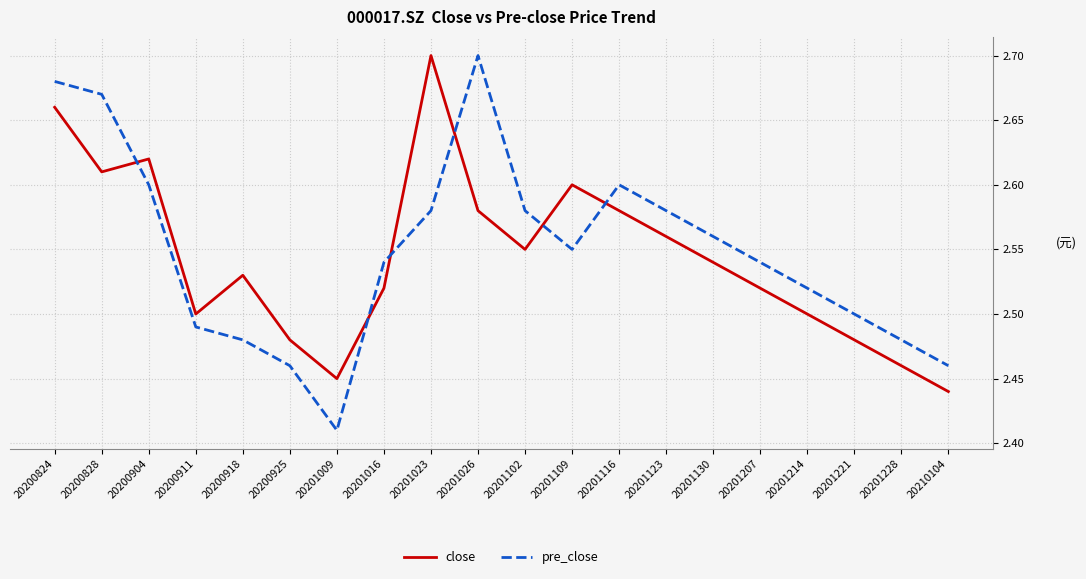

The value of pre_close at 20201026 is 1.0. True or false?

False